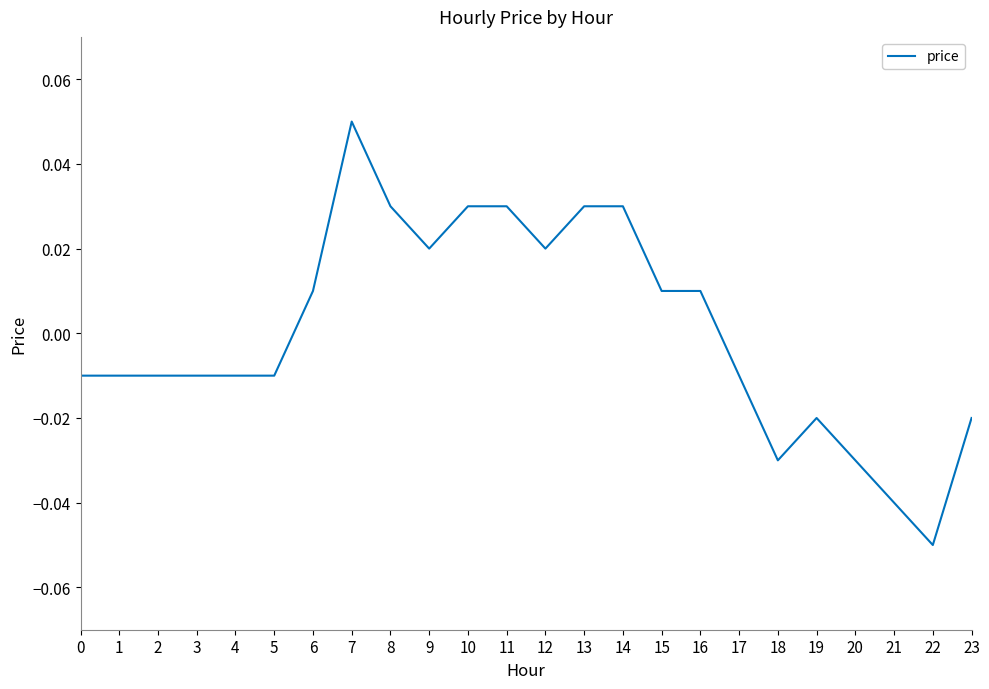

Which category has the lowest value across all series?

22